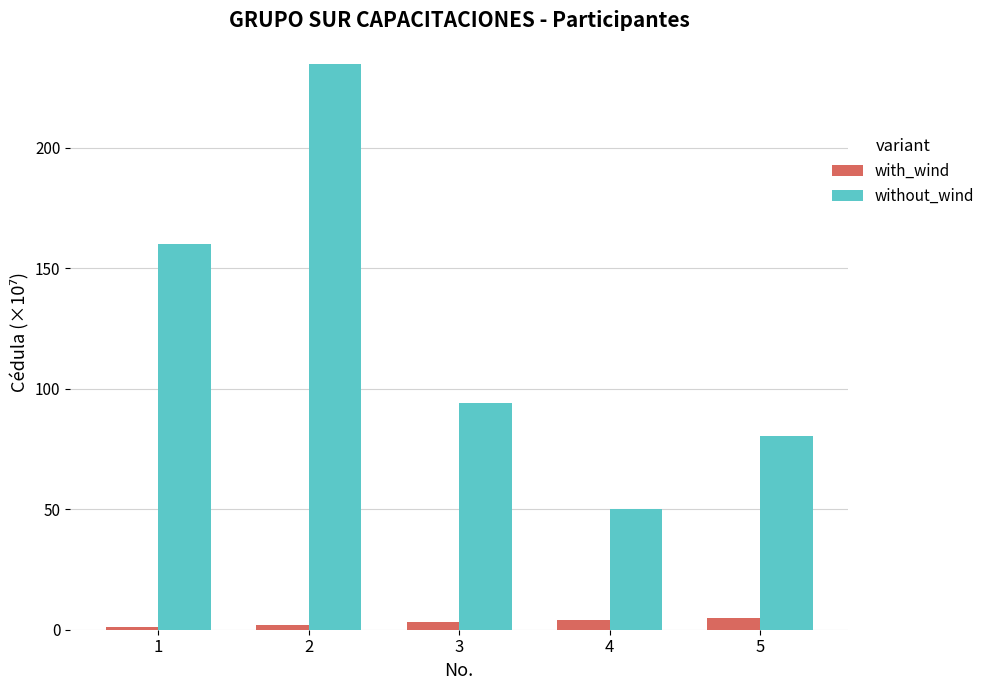

At how many categories does at least one series exceed 35?

5